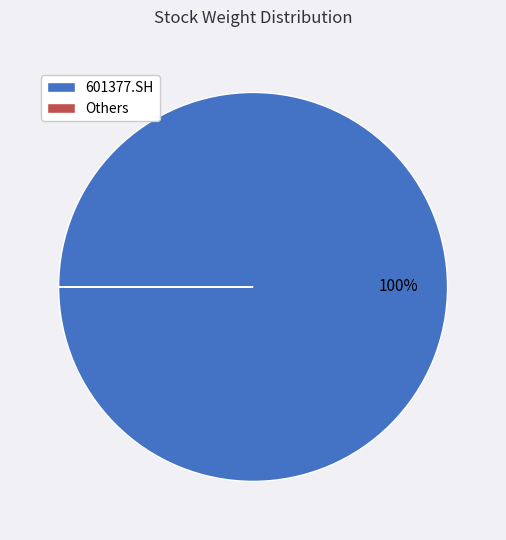

To the nearest percent, what is the difference between the largest and smallest slice percentages?

100%